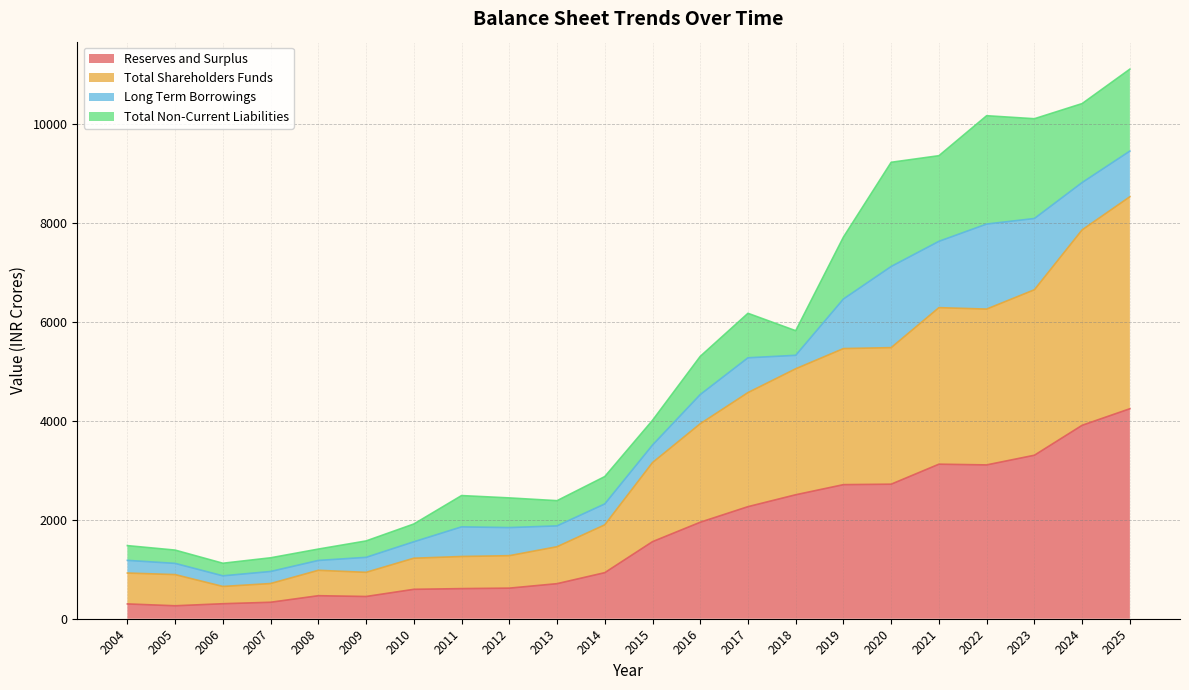

True or false: Reserves and Surplus has a value of 2720.2 at 2020.

True